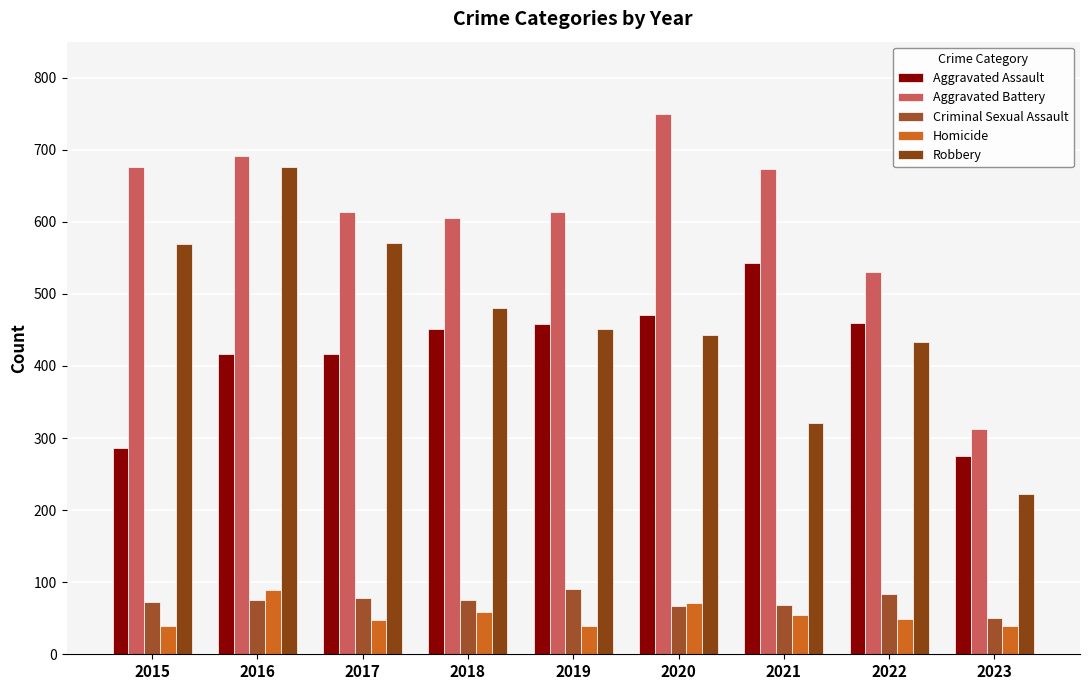

Where does the Criminal Sexual Assault series first go above 75?

2017